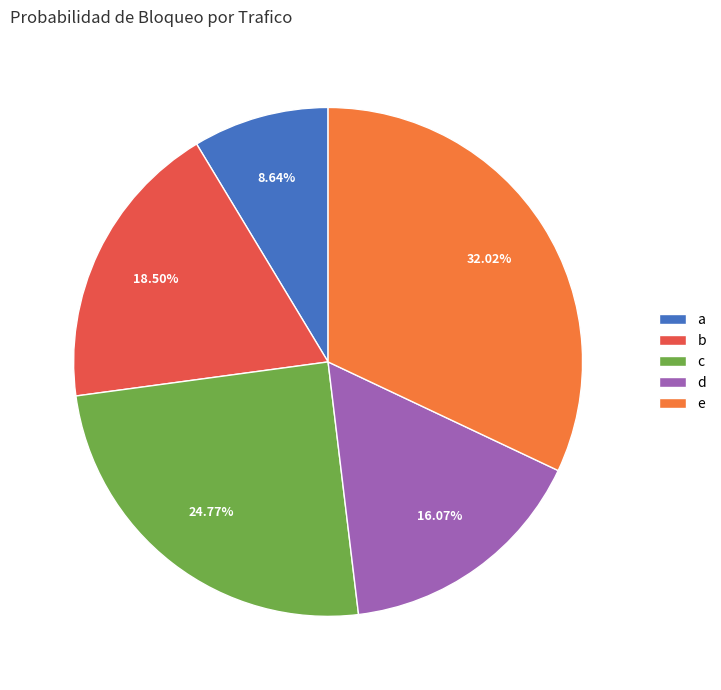

Between c and d, which is larger?

c